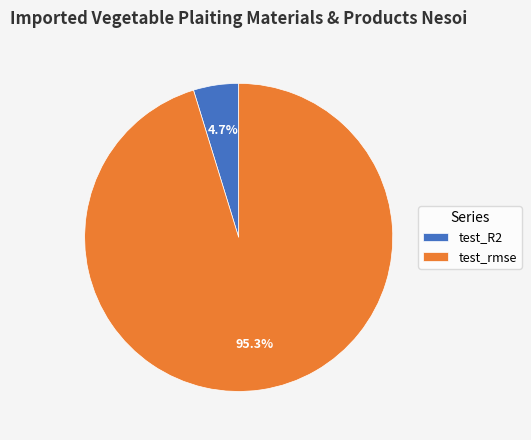

Between test_R2 and test_rmse, which is larger?

test_rmse